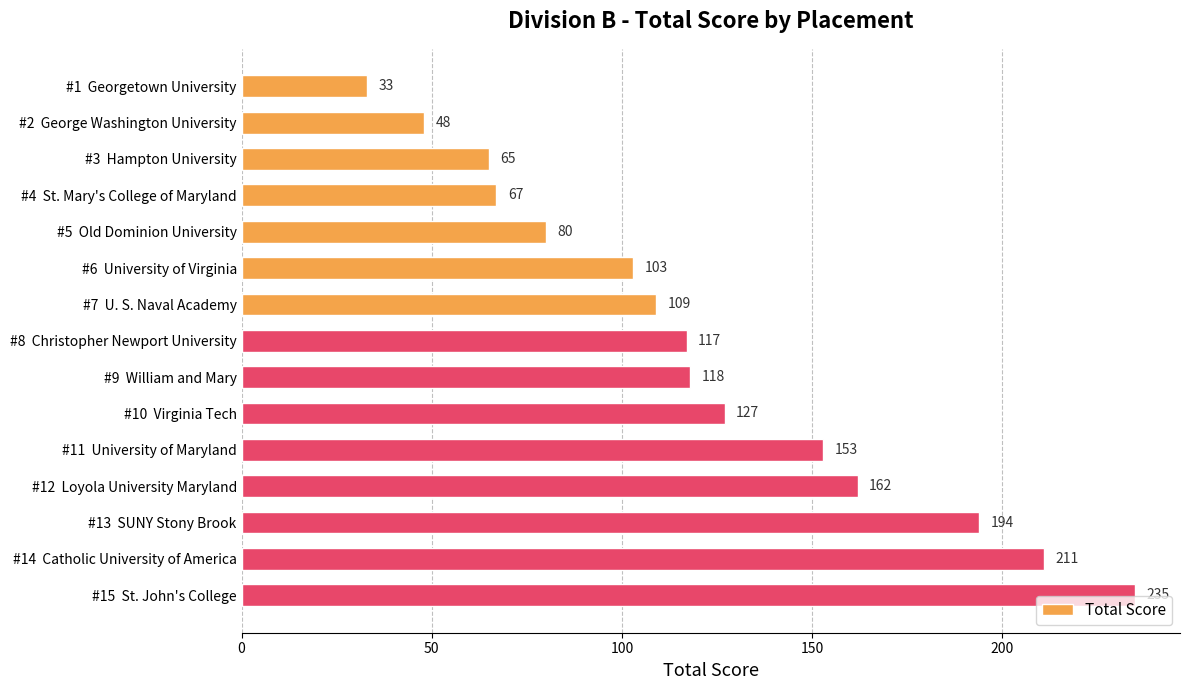

Reading bottom to top, extract all data points from this chart.

#15  St. John's College=235	#14  Catholic University of America=211	#13  SUNY Stony Brook=194	#12  Loyola University Maryland=162	#11  University of Maryland=153	#10  Virginia Tech=127	#9  William and Mary=118	#8  Christopher Newport University=117	#7  U. S. Naval Academy=109	#6  University of Virginia=103	#5  Old Dominion University=80	#4  St. Mary's College of Maryland=67	#3  Hampton University=65	#2  George Washington University=48	#1  Georgetown University=33